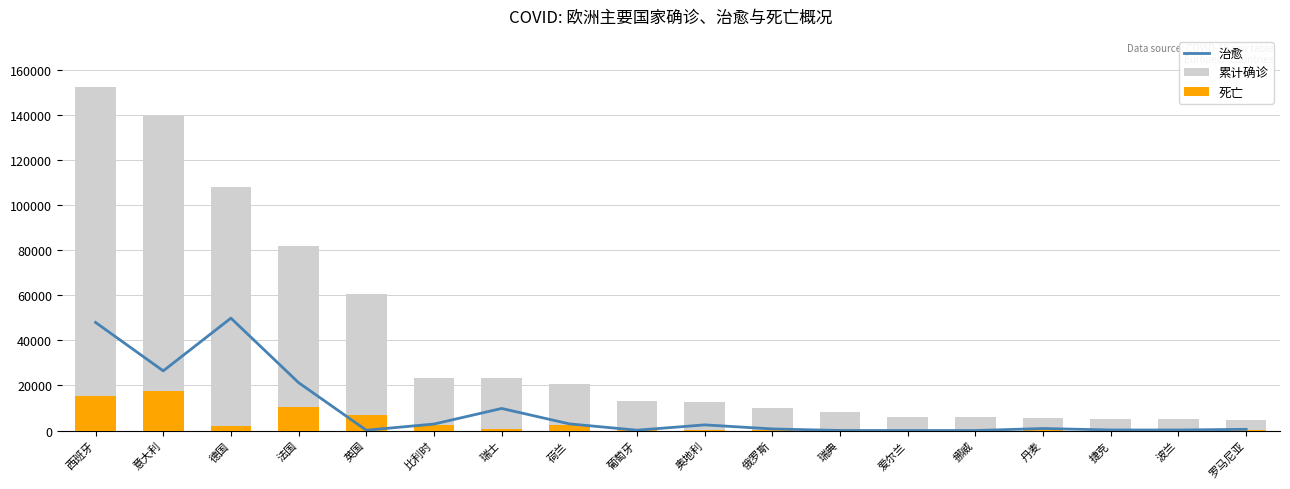

Rank the series at 奥地利 from lowest to highest value.

死亡, 治愈, 累计确诊